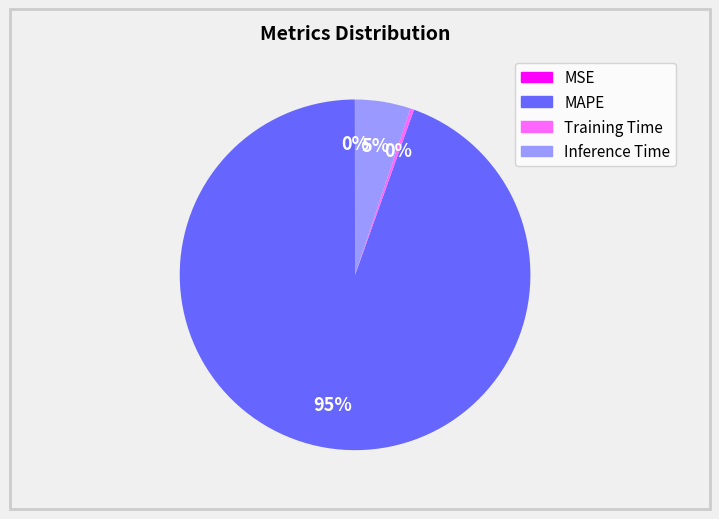

Is the sum of Training Time and MAPE greater than half?

Yes